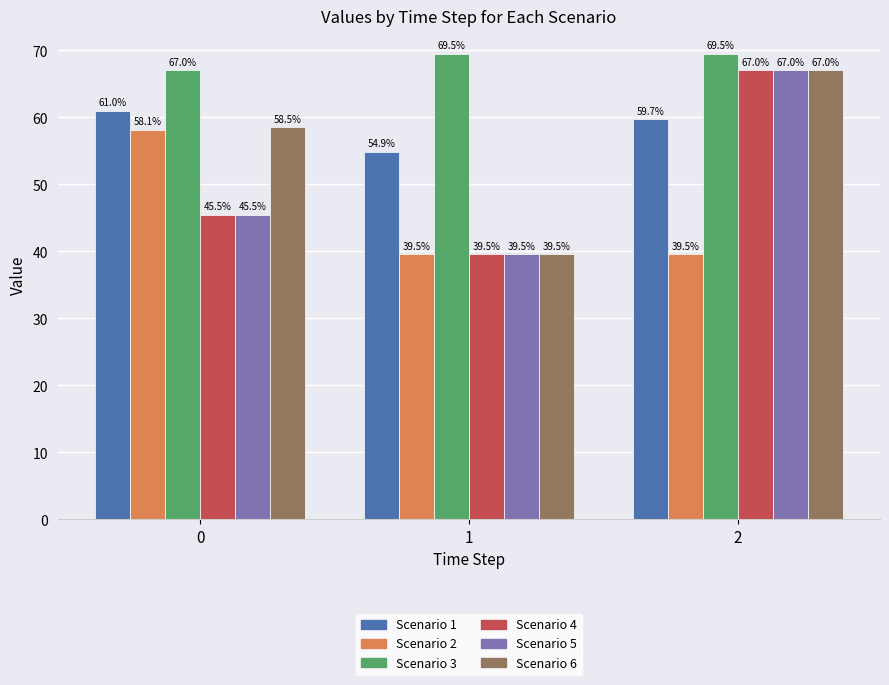

How many data points does each series have?

3